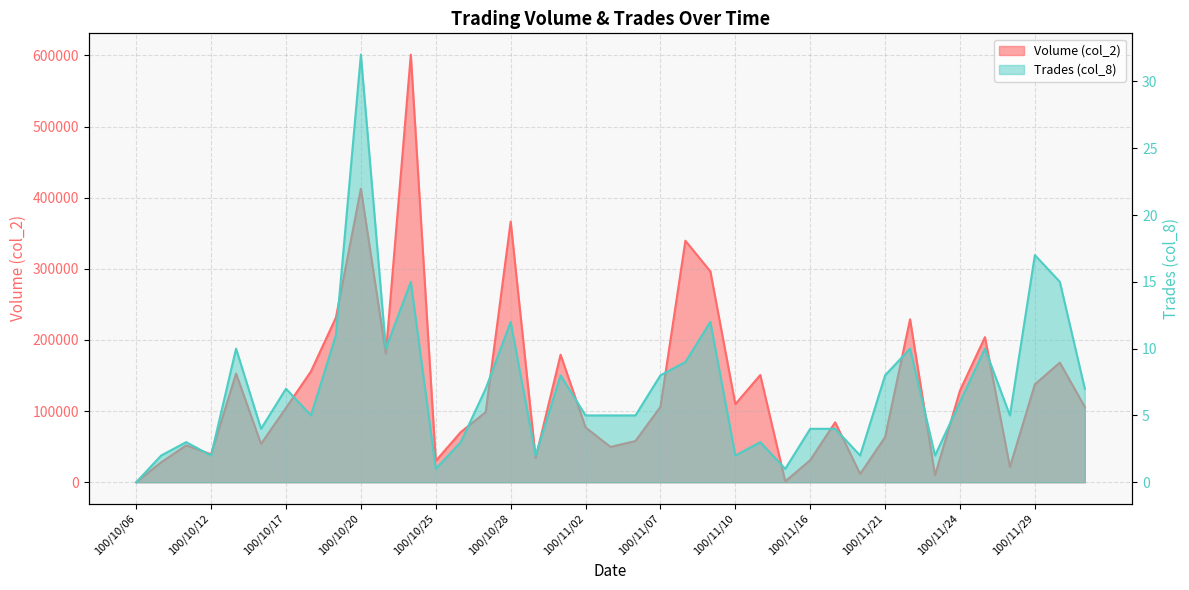

What position from the right is 100/11/28?

4